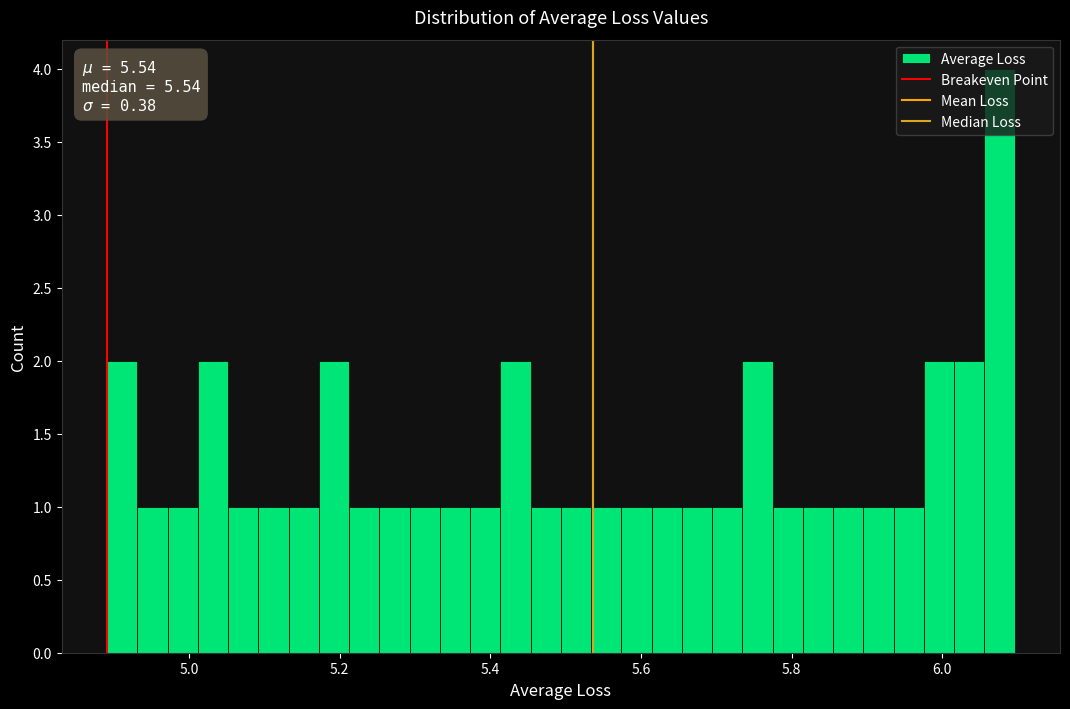

Read against the x-axis, roughly where is the centre of the tallest bar?

6.08